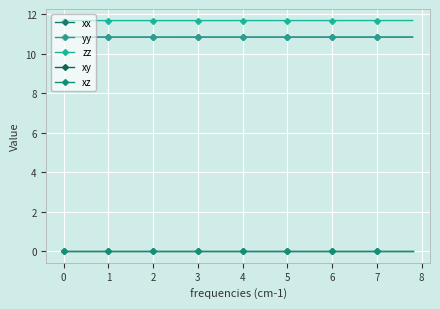

Is this an area chart (filled region under the line)?

No